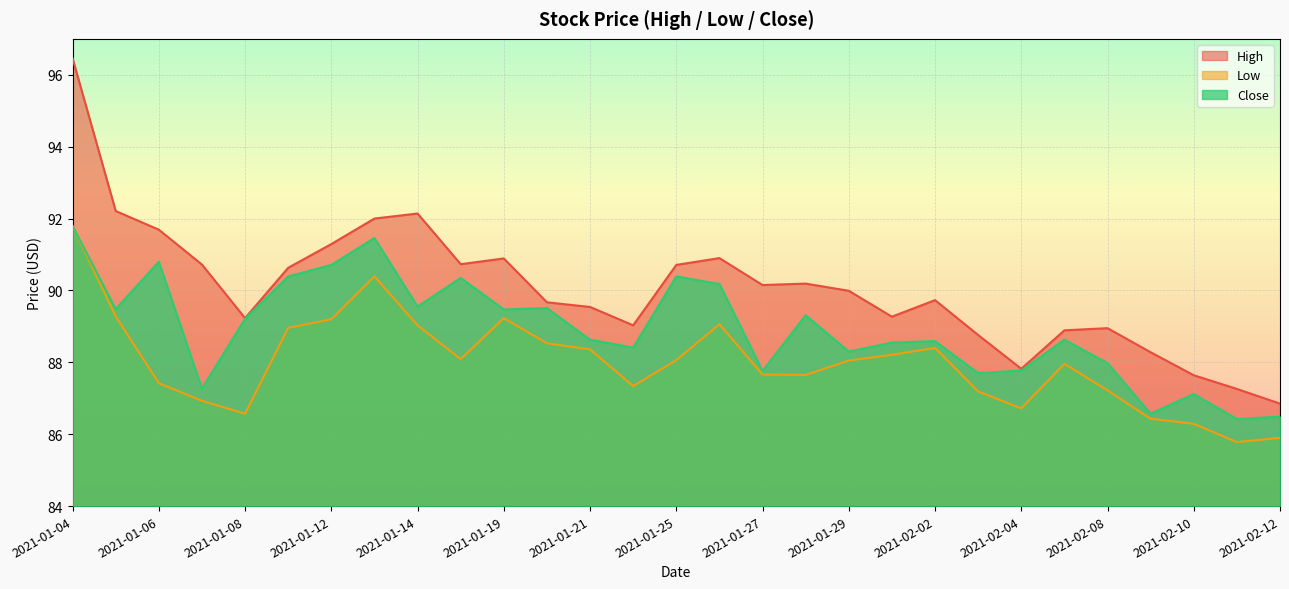

At how many categories does at least one series exceed 87?

28